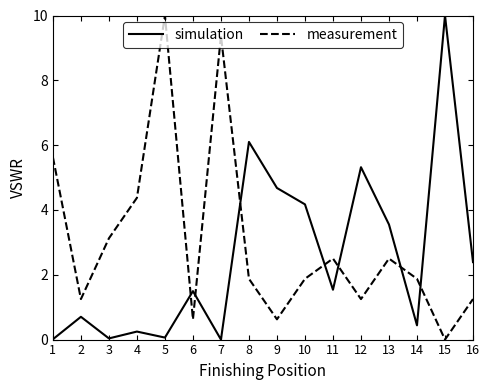

Which series changed the most between 7 and 10?

measurement